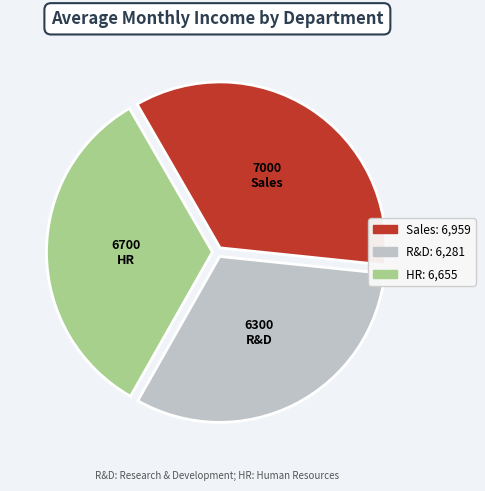

Does any single category account for the majority?

No